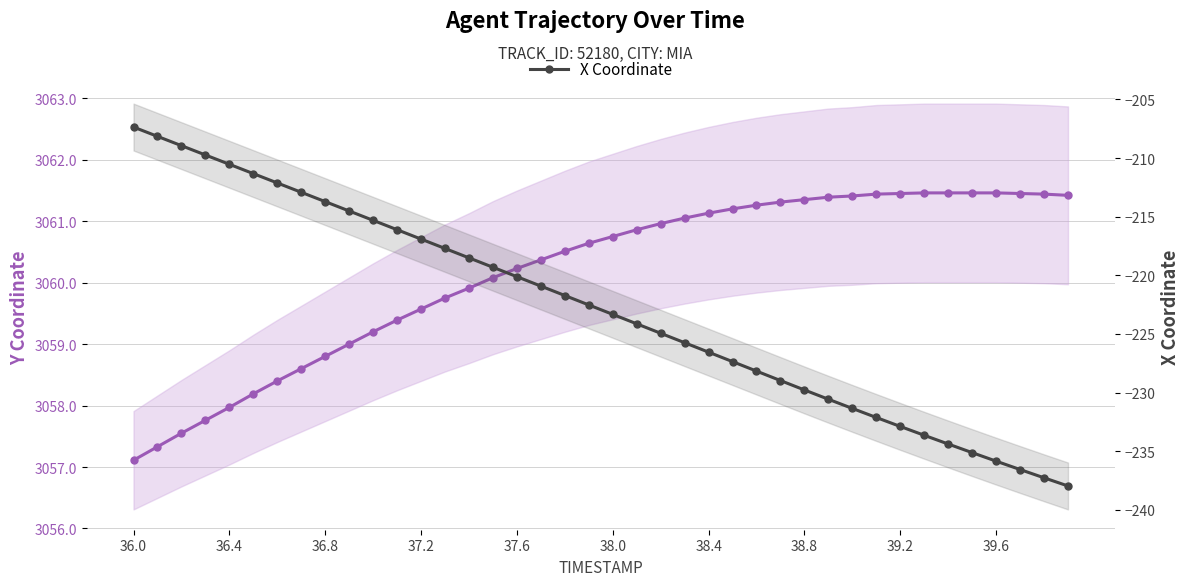

True or false: Y Coordinate and X Coordinate cross at least once.

False